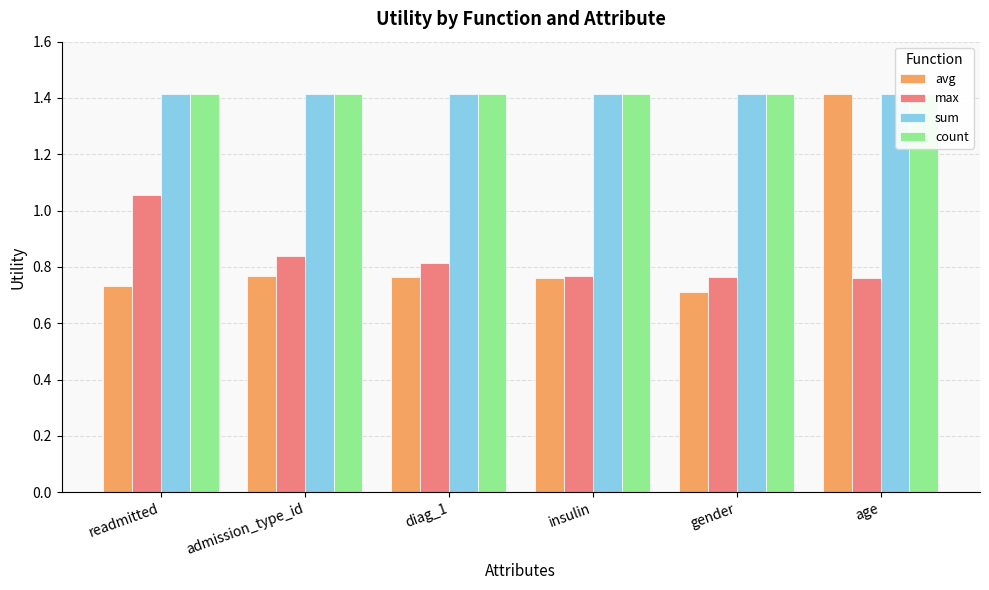

What is the value of the avg bar at the 1st from the left?

0.7